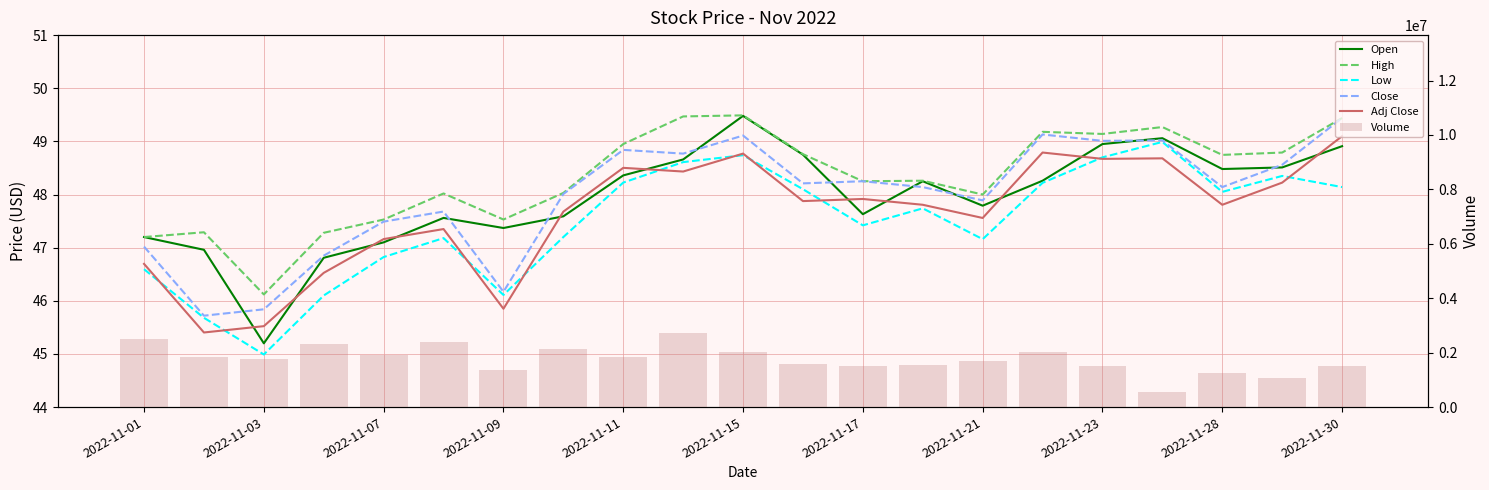

At 2022-11-28, list the series in order from largest to smallest.

Volume, High, Open, Close, Low, Adj Close